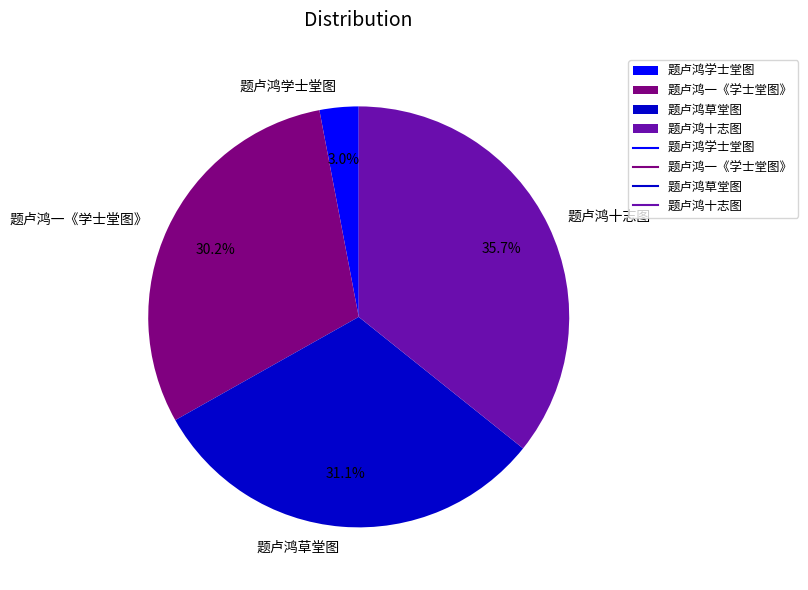

What percentage is the 题卢鸿十志图 slice, to the nearest percent?

36%